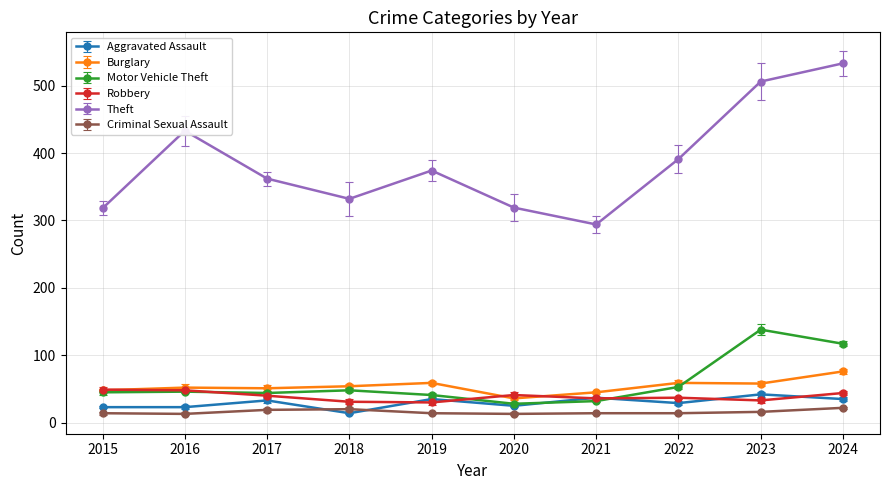

Read the Aggravated Assault value at 2022.

29